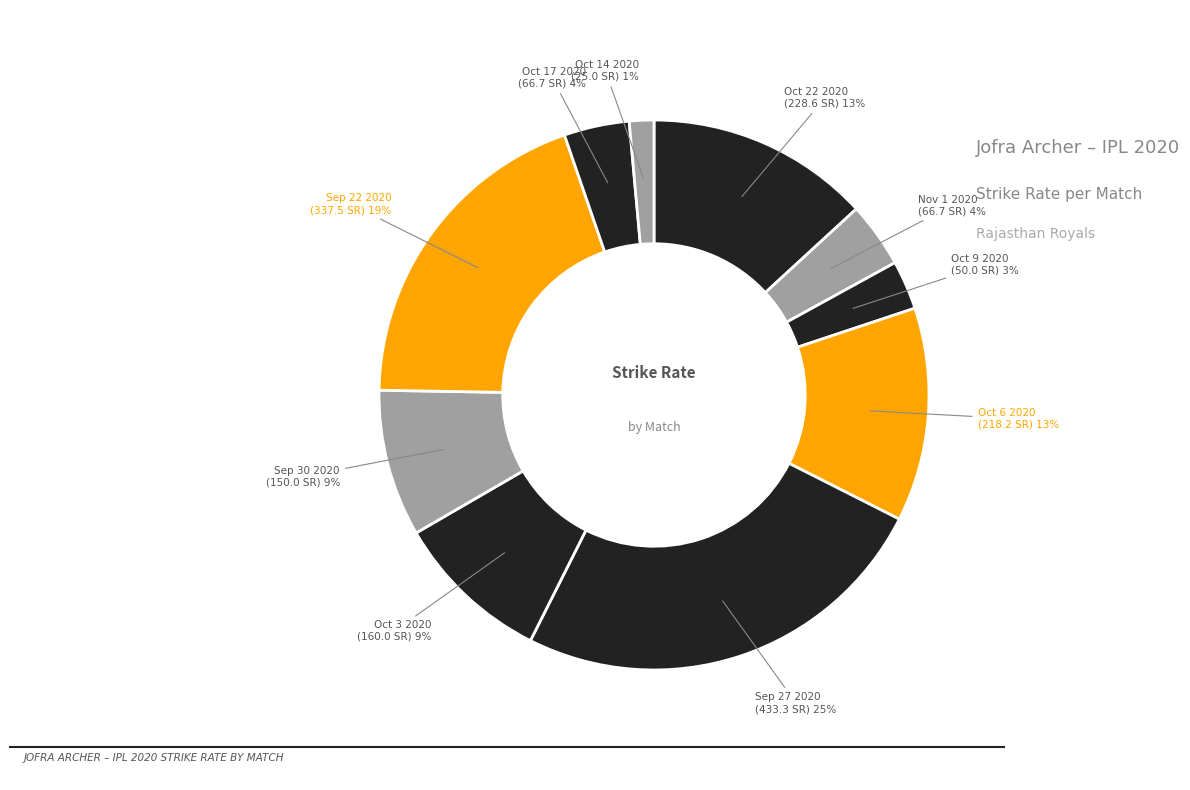

Count the number of slices in the pie.

10